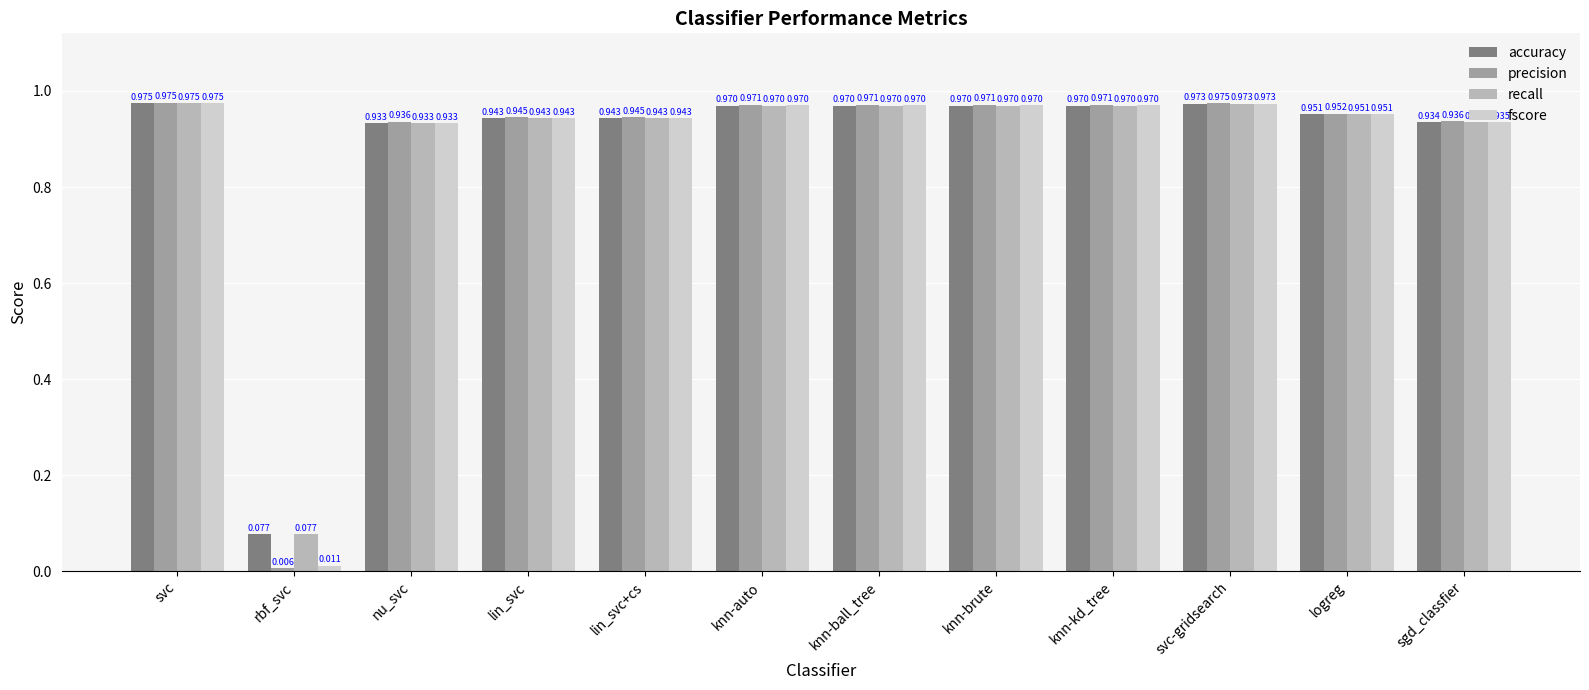

Is the value of precision at knn-kd_tree greater than the value of accuracy at nu_svc?

Yes